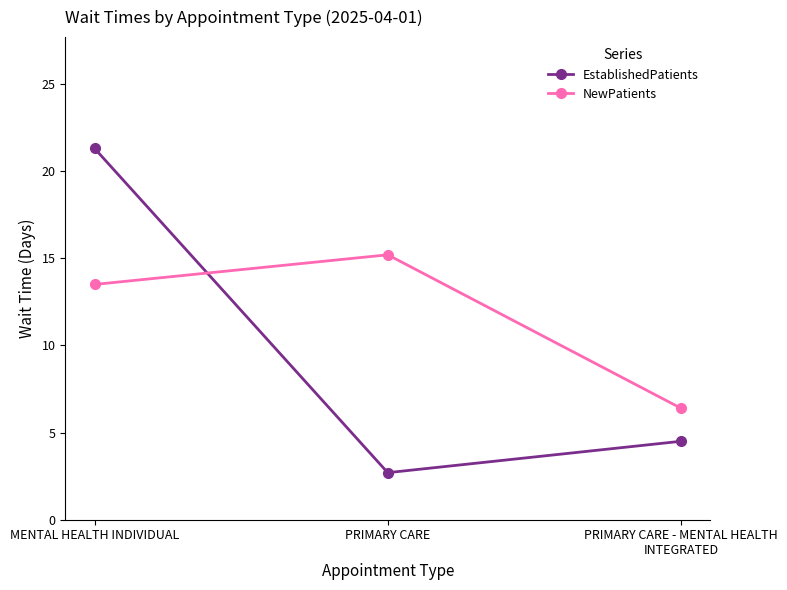

How many data points in EstablishedPatients are less than 4?

1